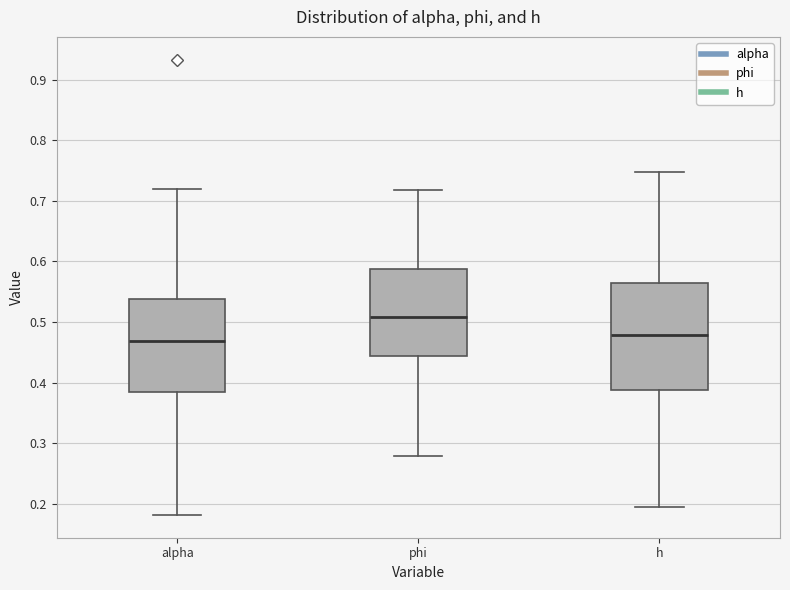

Reading left to right, read every box against the y-axis: the position of its median line, the range the box covers, and the ends of its whiskers. The values are not printed on the chart, so give them approximately, as read against the axis.

alpha: median 0.47, box 0.38 to 0.54, whiskers 0.18 to 0.72
phi: median 0.51, box 0.44 to 0.59, whiskers 0.28 to 0.72
h: median 0.48, box 0.39 to 0.56, whiskers 0.19 to 0.75